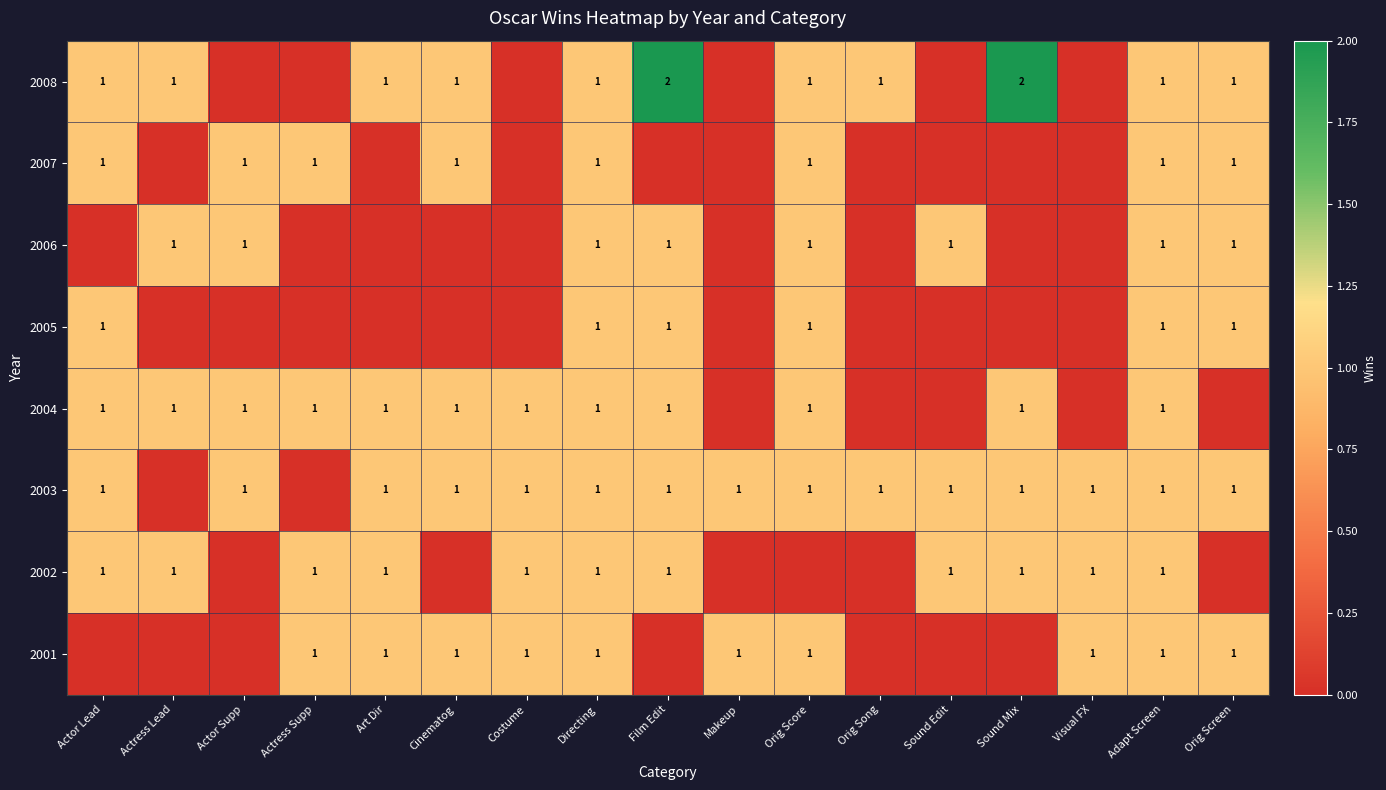

Is it true that 2003 equals 2 at Actor Lead?

False